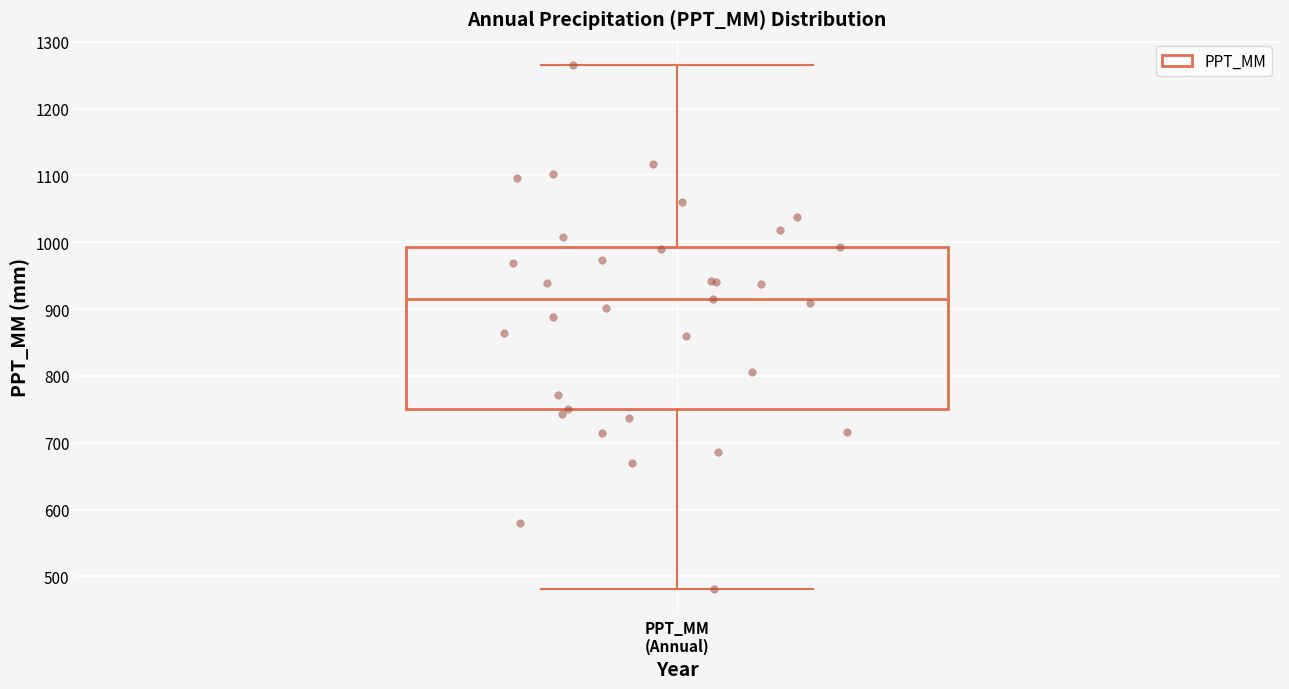

Where does the upper whisker of the box for PPT_MM (Annual) end on the y-axis? The values are not printed on the chart, so give them approximately, as read against the axis.

1270